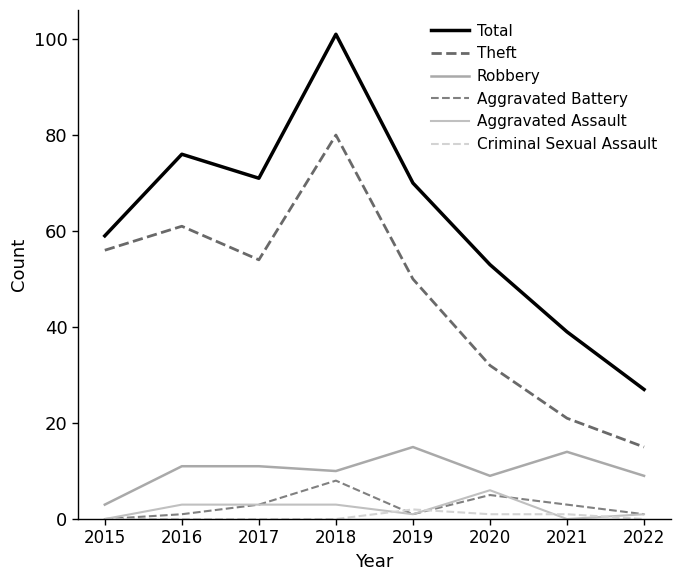

Does the chart display data point markers on the line(s)?

No